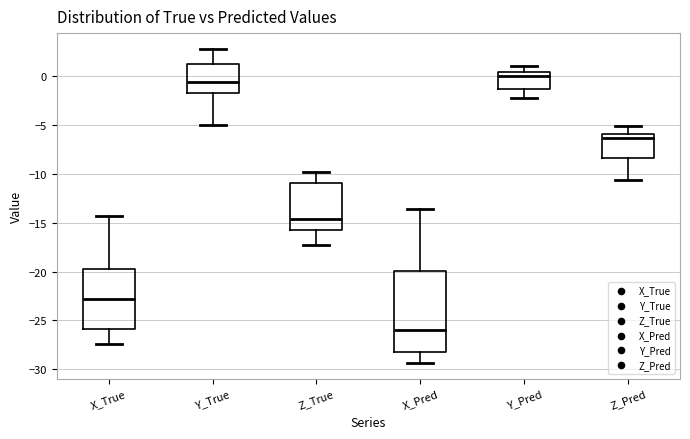

Which box is the tallest, from its lower edge to its upper edge?

X_Pred